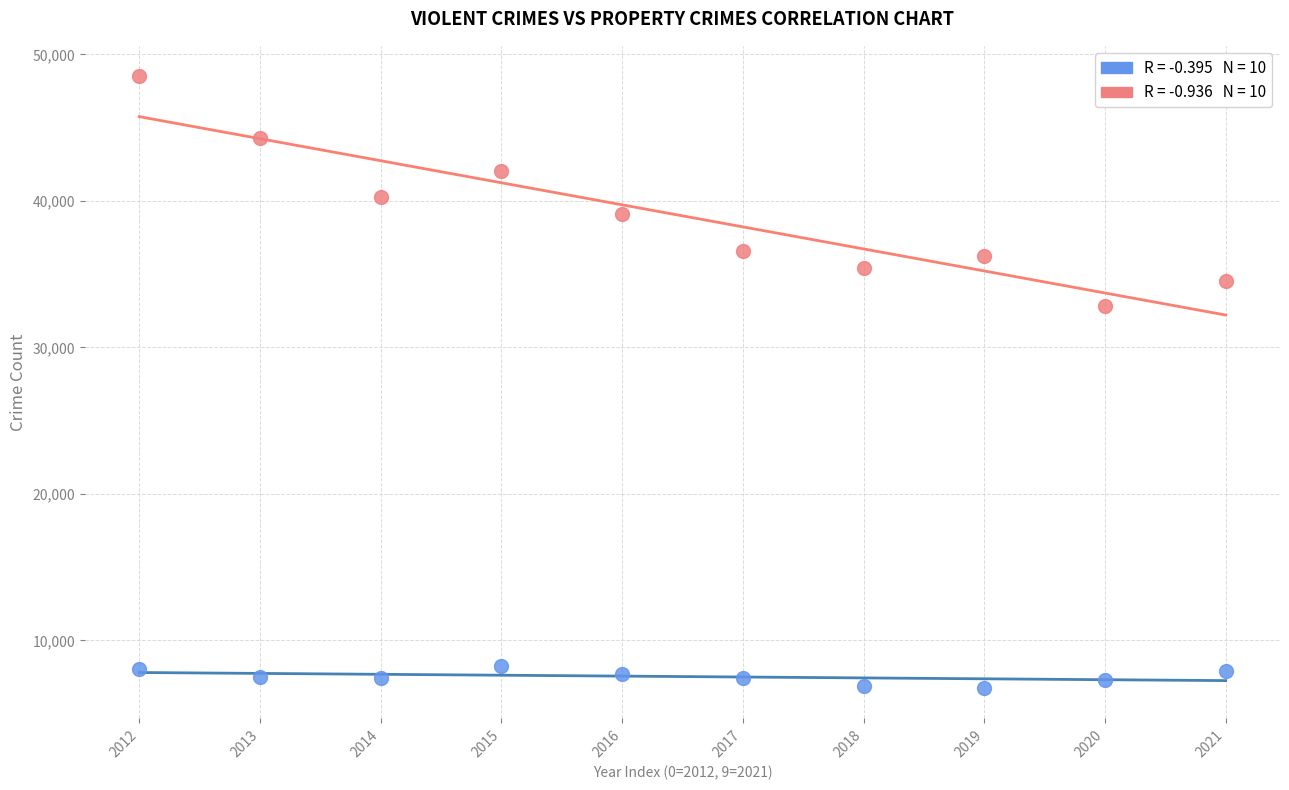

Across all series, what Y value is closest to 27633?

32822